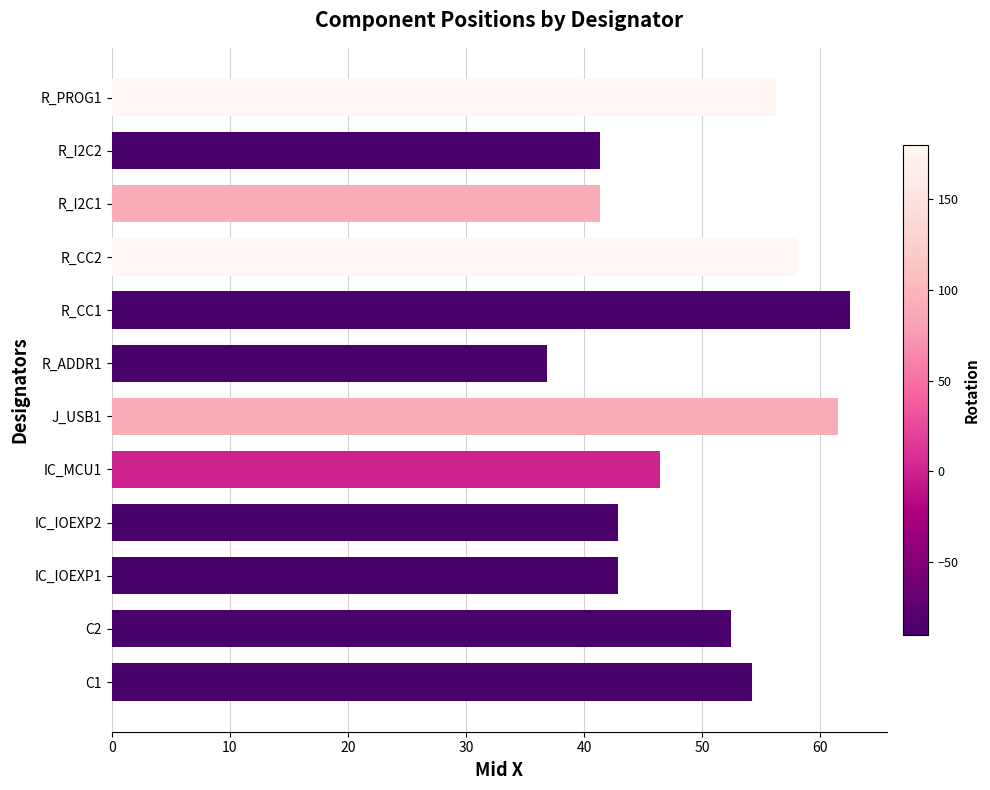

Is it true that the value at R_CC1 is 62.5?

True